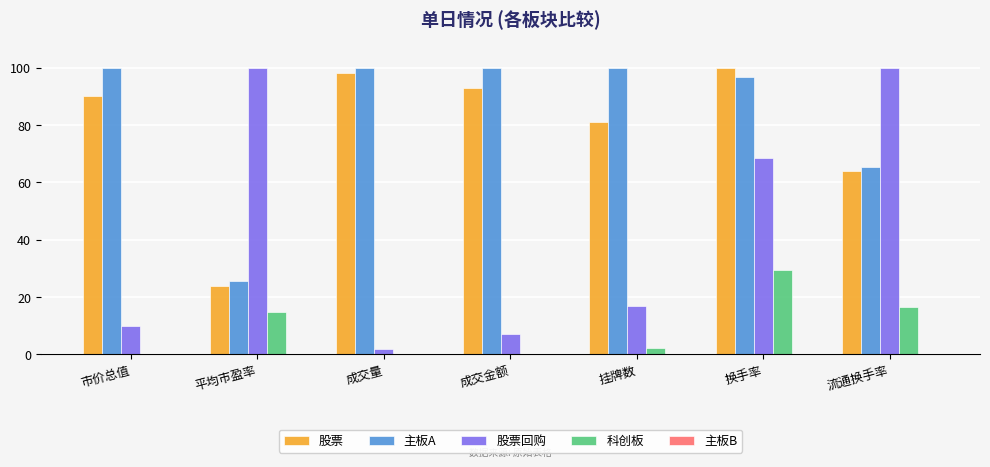

True or false: 股票回购 has a value of 26.0 at 挂牌数.

False